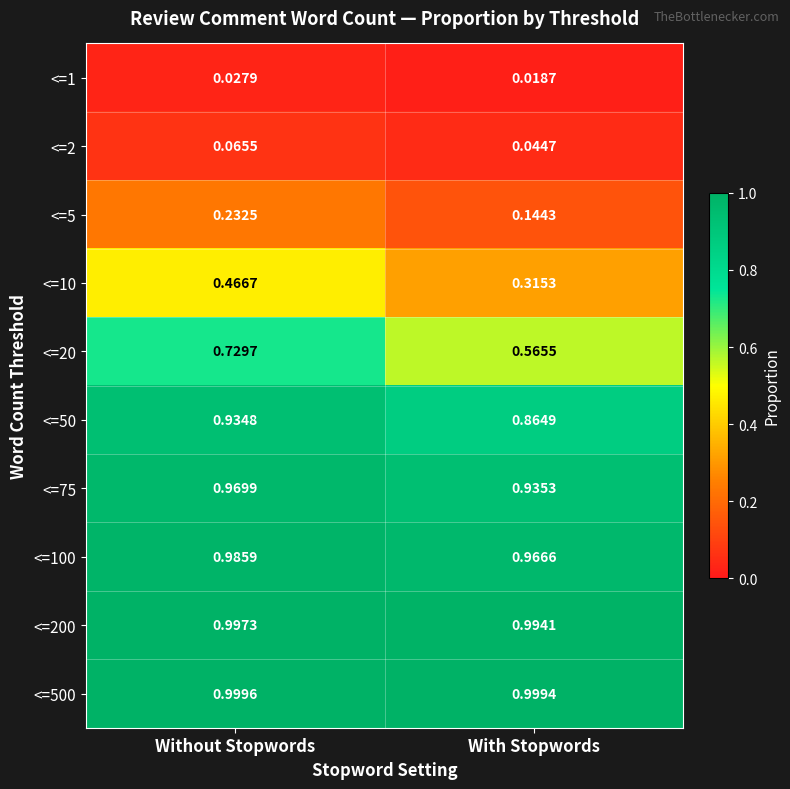

Which category has the highest value in the <=2 series?

Without Stopwords